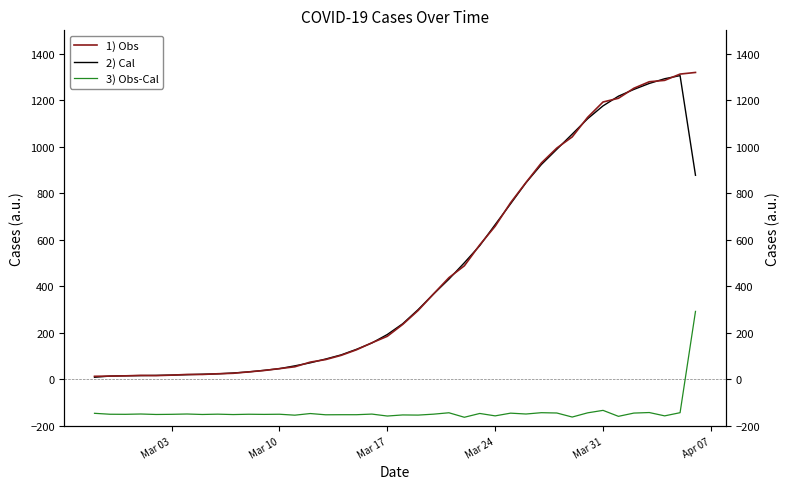

Reading left to right, extract all data points from this chart.

1) Obs: 13.0	14.0	15.0	17.0	16.0	18.0	21.0	21.0	24.0	26.0	32.0	38.0	46.0	54.0	74.0	85.0	103.0	127.0	157.0	185.0	236.0	296.0	367.0	437.0	488.0	578.0	658.0	759.0	846.0	930.0	994.0	1042.0	1126.0	1192.0	1208.0	1251.0	1279.0	1285.0	1312.0	1319.0
2) Cal: 9.0	14.0	15.3	16.0	17.0	18.3	20.0	22.0	23.7	27.3	32.0	38.7	46.0	58.0	71.0	87.3	105.0	129.0	156.3	192.7	239.0	299.7	366.7	430.7	501.0	574.7	665.0	754.3	845.0	923.3	988.7	1054.0	1120.0	1175.3	1217.0	1246.0	1271.7	1292.0	1305.3	877.0
3) Obs-Cal: -146.0	-150.0	-150.3	-149.0	-151.0	-150.3	-149.0	-151.0	-149.7	-151.3	-150.0	-150.7	-150.0	-154.0	-147.0	-152.3	-152.0	-152.0	-149.3	-157.7	-153.0	-153.7	-149.7	-143.7	-163.0	-146.7	-157.0	-145.3	-149.0	-143.3	-144.7	-162.0	-144.0	-133.3	-159.0	-145.0	-142.7	-157.0	-143.3	292.0